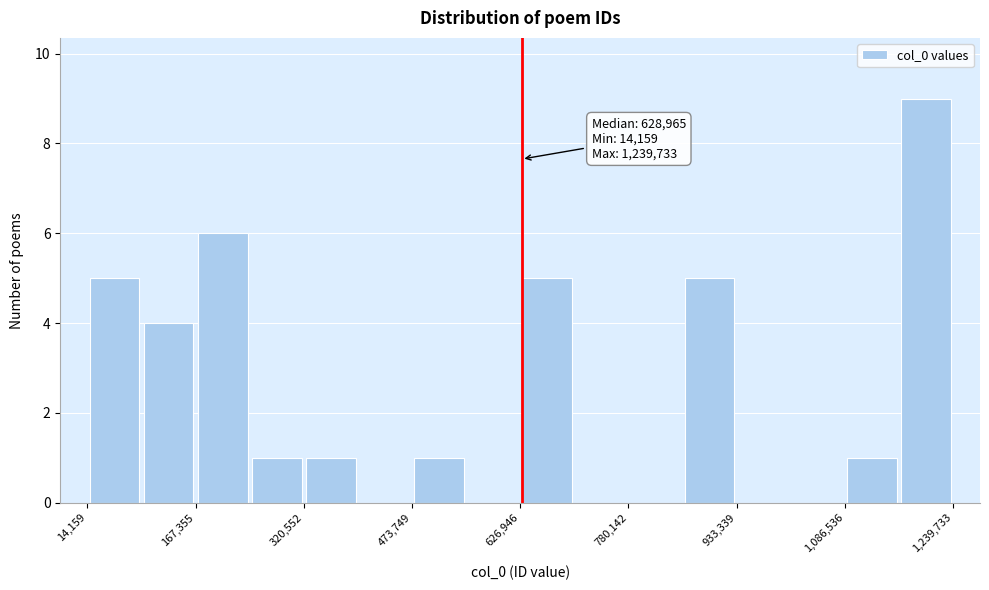

Read against the x-axis, roughly where is the centre of the tallest bar?

1200000